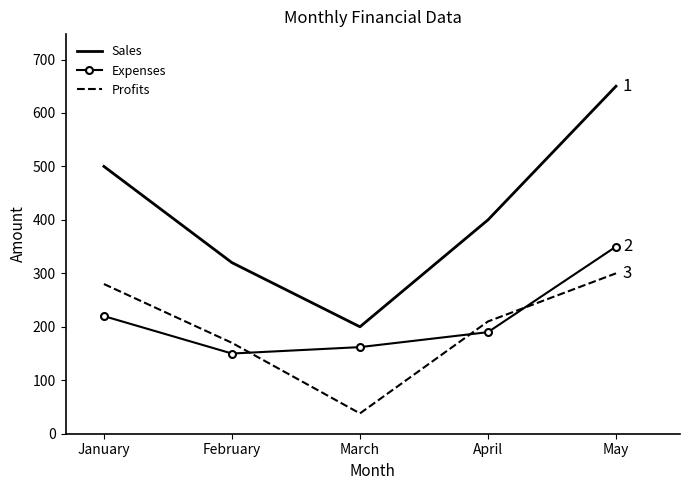

What is the total value across all series at May?

1300